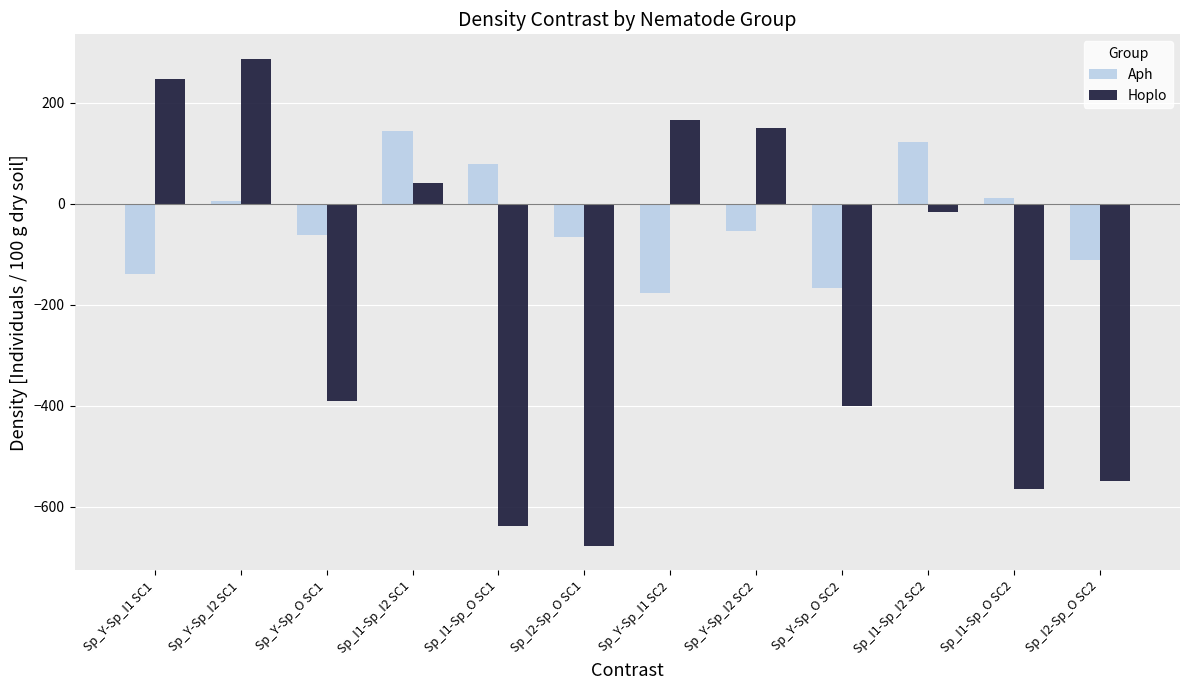

What is the label of the 6th bar from the left?

Sp_I2-Sp_O SC1